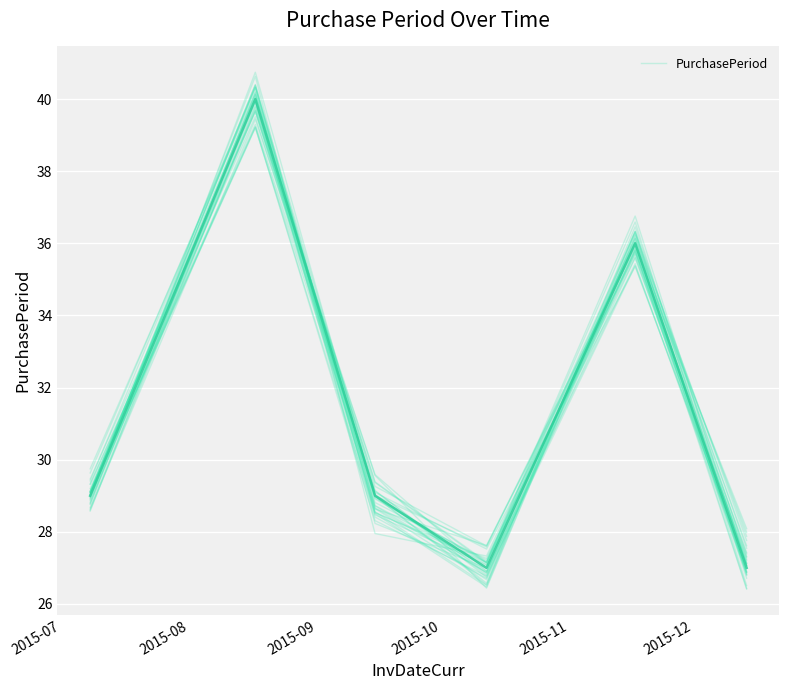

What is the value of the 3rd point from the left?

29.3